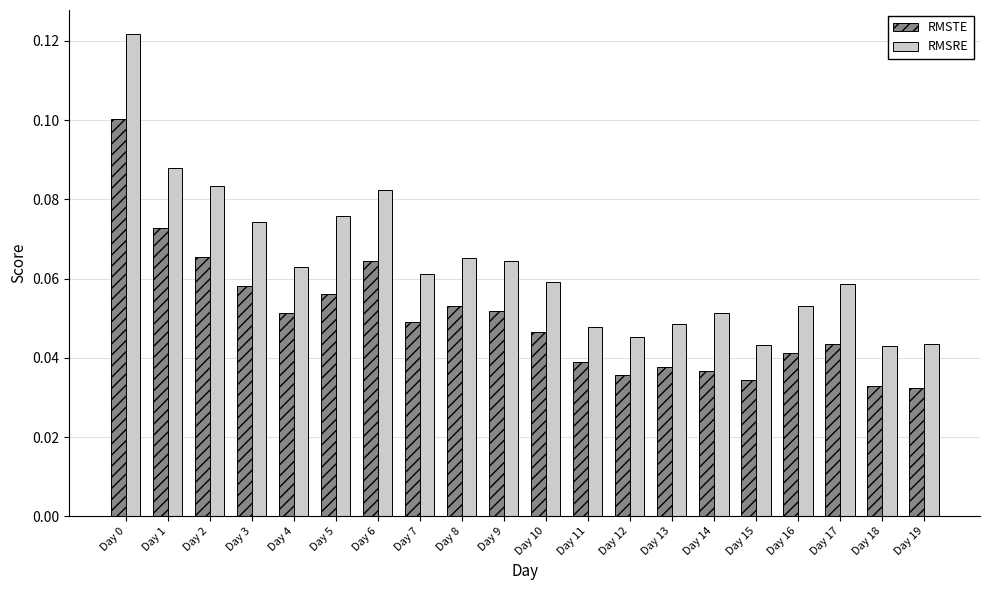

Which series has the largest total across all categories?

RMSRE